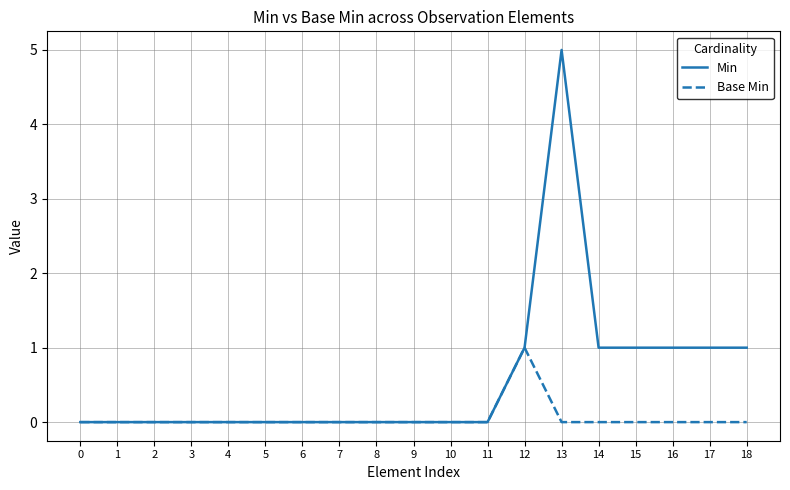

The value of Base Min at 1 is 0. True or false?

True